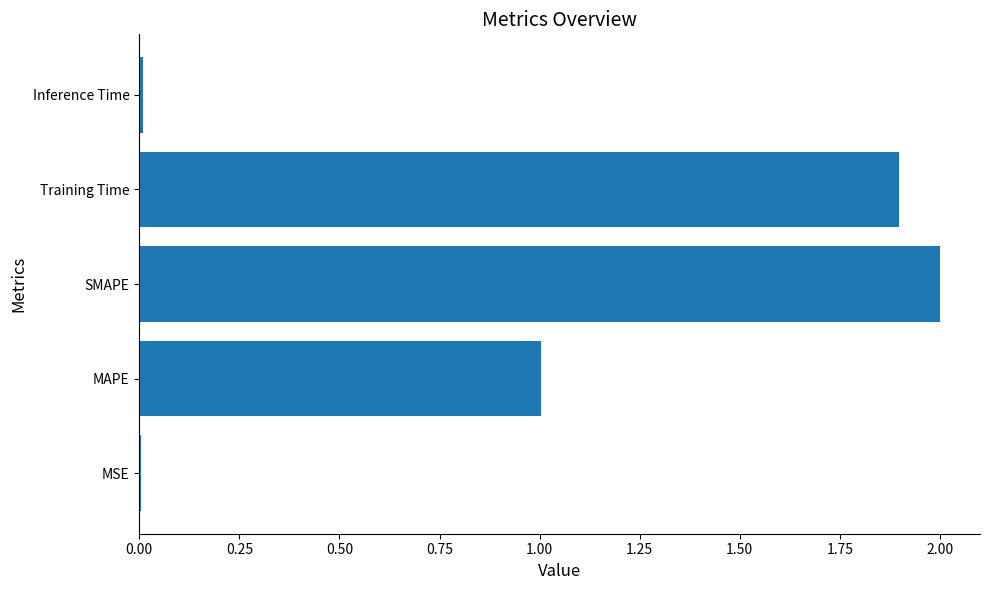

Which has a higher value, SMAPE or MSE?

SMAPE